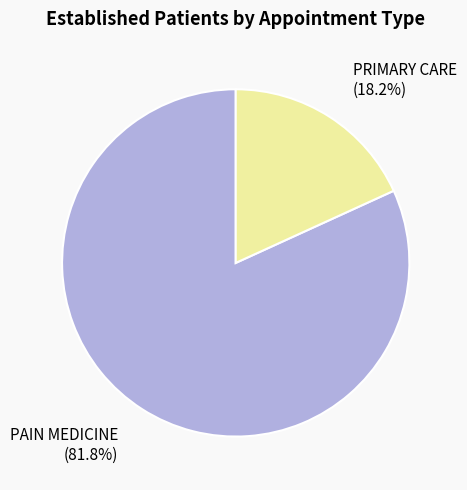

Is the sum of PAIN MEDICINE and PRIMARY CARE greater than half?

Yes